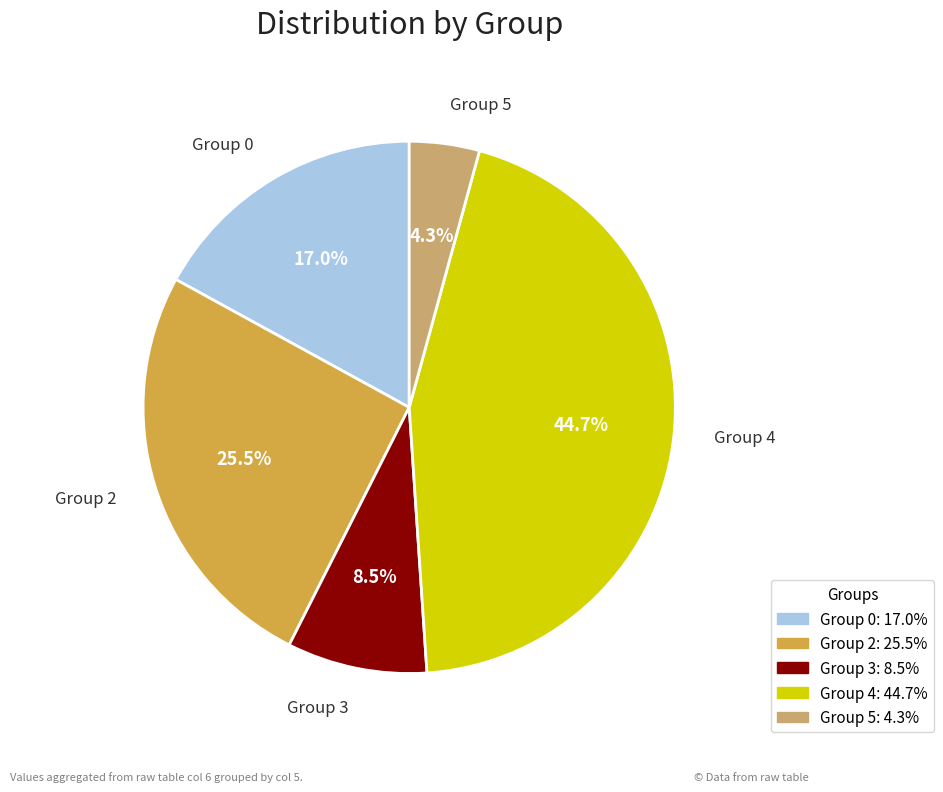

What is the ratio of the value at Group 3 to the value at Group 2?

0.3